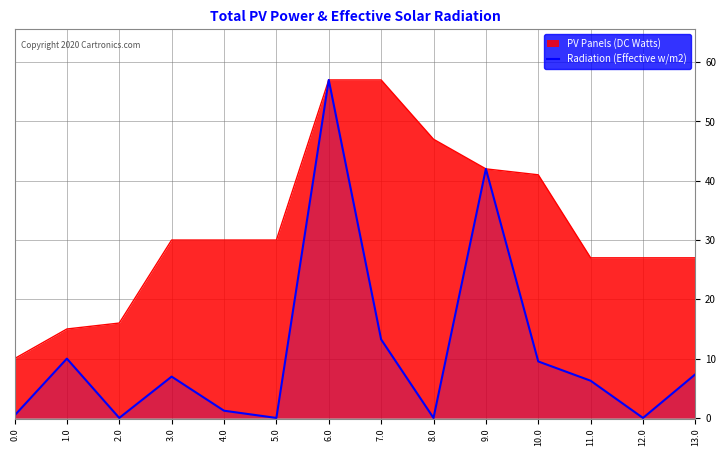

List the series in order of their overall mean, highest first.

PV Panels (DC Watts), Radiation (Effective w/m2)